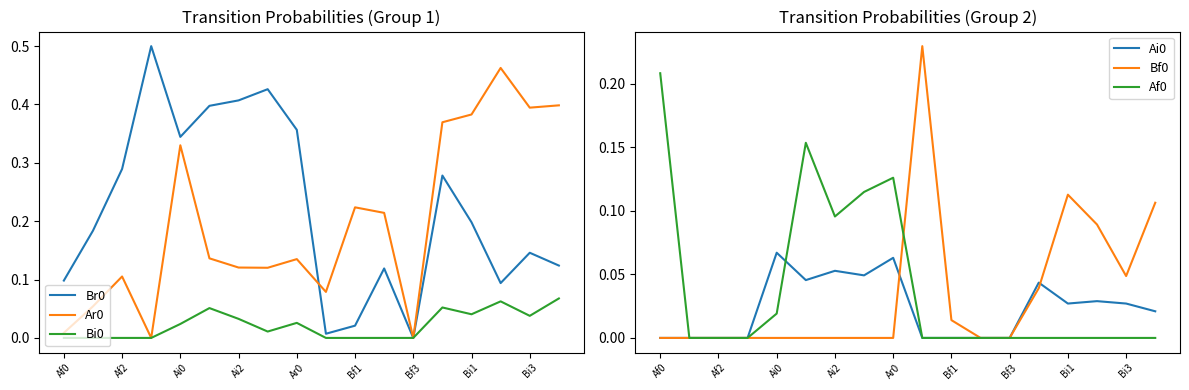

The Bf0 series shows 0.0 at Ar0. True or false?

True